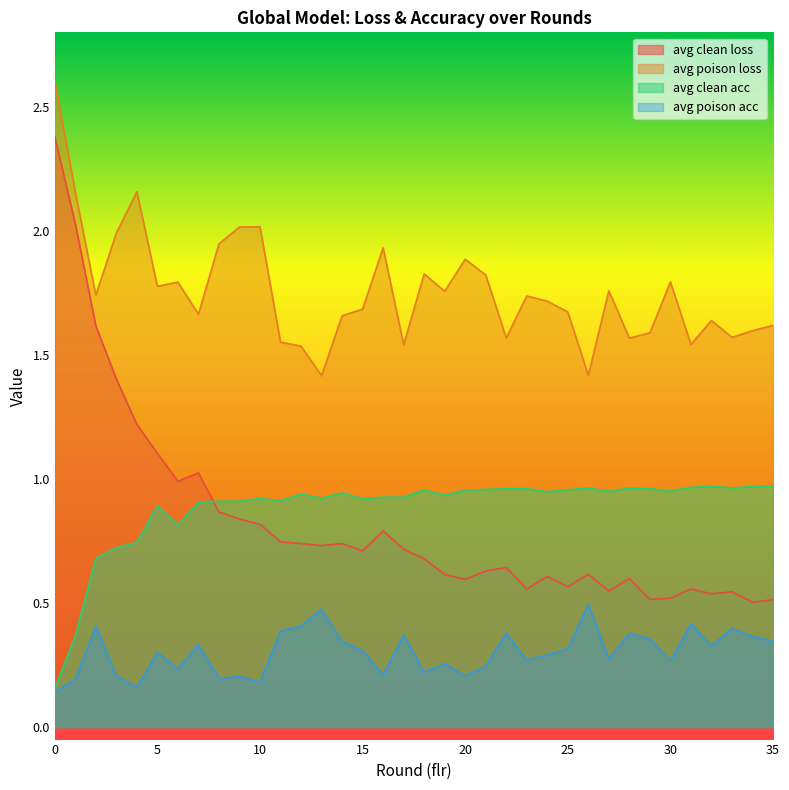

True or false: avg_clean_acc has a value of 0.9 at 14.

True